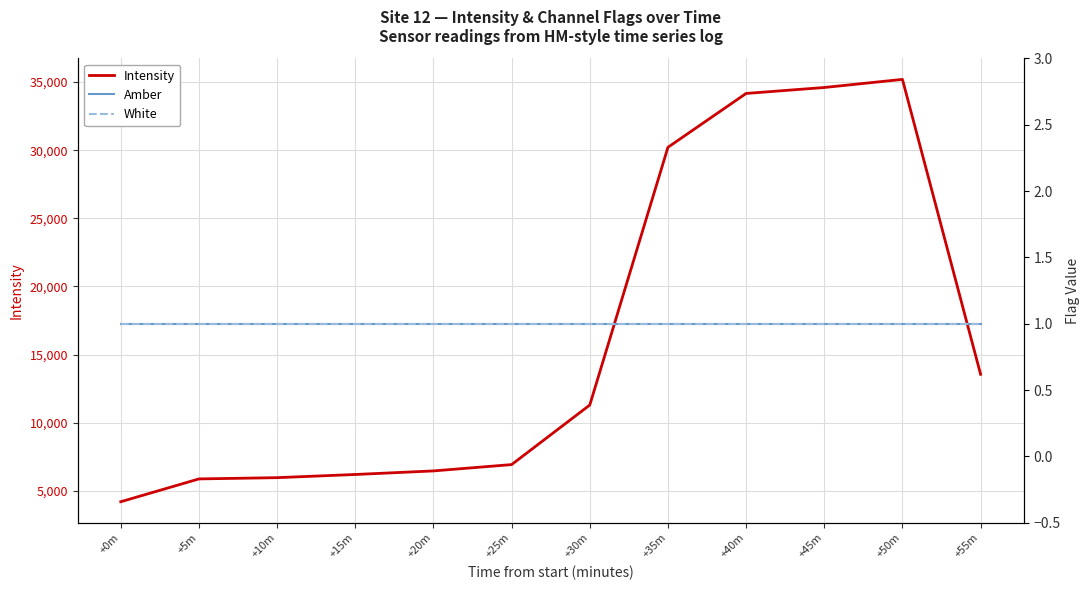

Reading right to left, list all the values displayed in this chart.

Intensity: 13551.2	35193.5	34598.1	34161.6	30209.9	11297.1	6927.1	6463.7	6202.0	5968.4	5876.4	4202.7
Amber: 1.0	1.0	1.0	1.0	1.0	1.0	1.0	1.0	1.0	1.0	1.0	1.0
White: 1.0	1.0	1.0	1.0	1.0	1.0	1.0	1.0	1.0	1.0	1.0	1.0